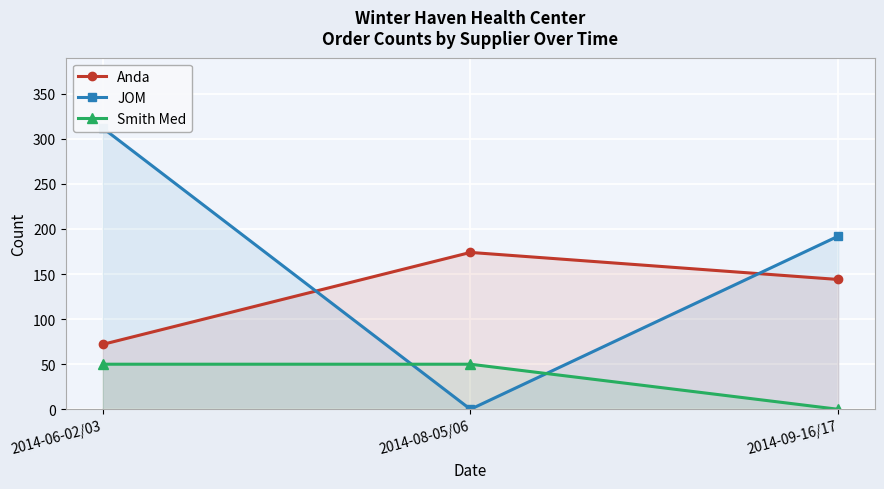

Reading left to right, list all the values displayed in this chart.

Anda: 72	174	144
JOM: 312	0	192
Smith Med: 50	50	0